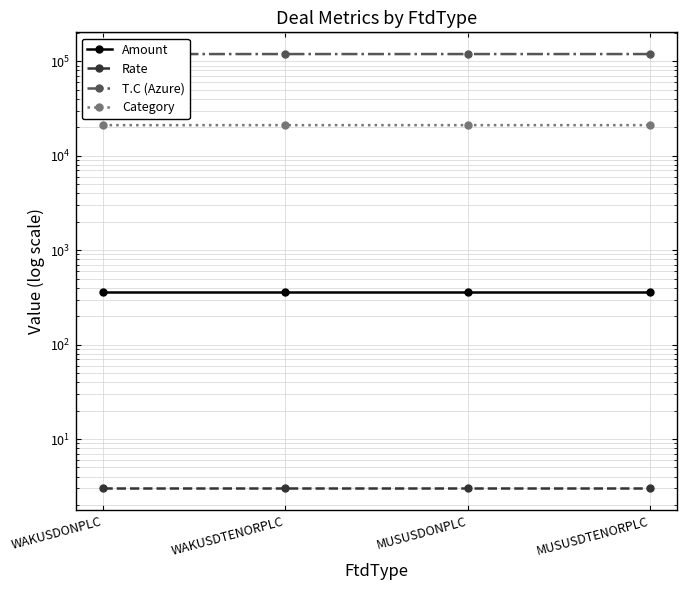

List the labels in order of Rate value, smallest first.

WAKUSDONPLC, WAKUSDTENORPLC, MUSUSDONPLC, MUSUSDTENORPLC